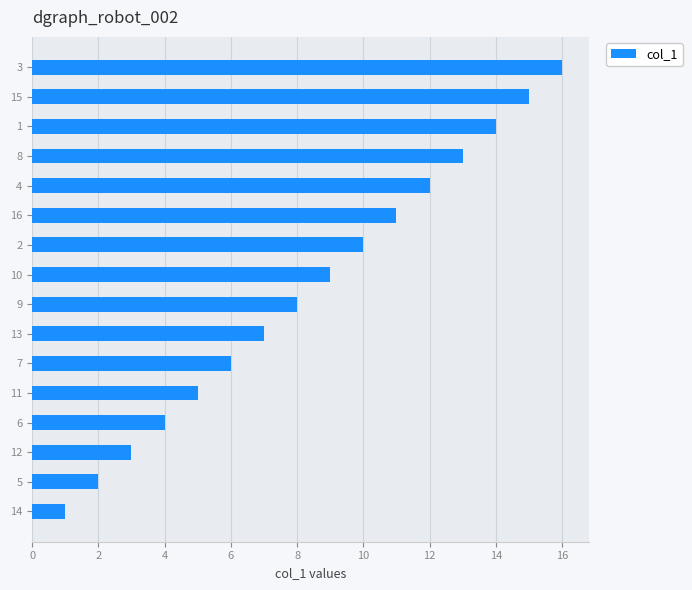

True or false: the data shows 4 at 10.

False